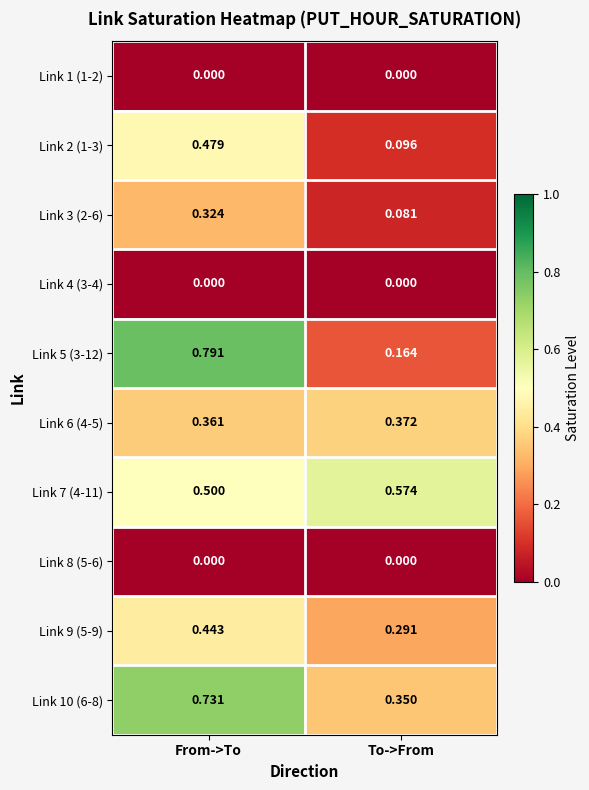

At which category is the sum across all series the highest?

From->To